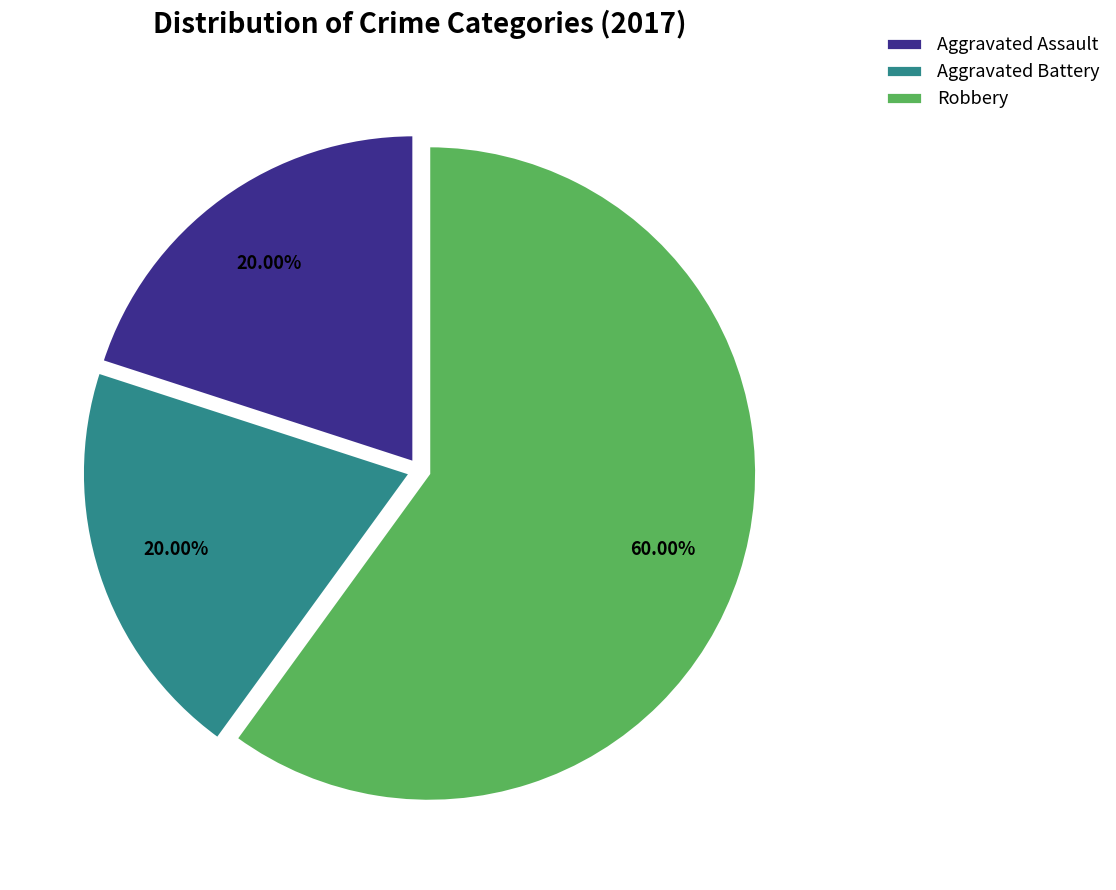

Approximately how many times larger is the value at Aggravated Battery compared to Aggravated Assault?

1.0